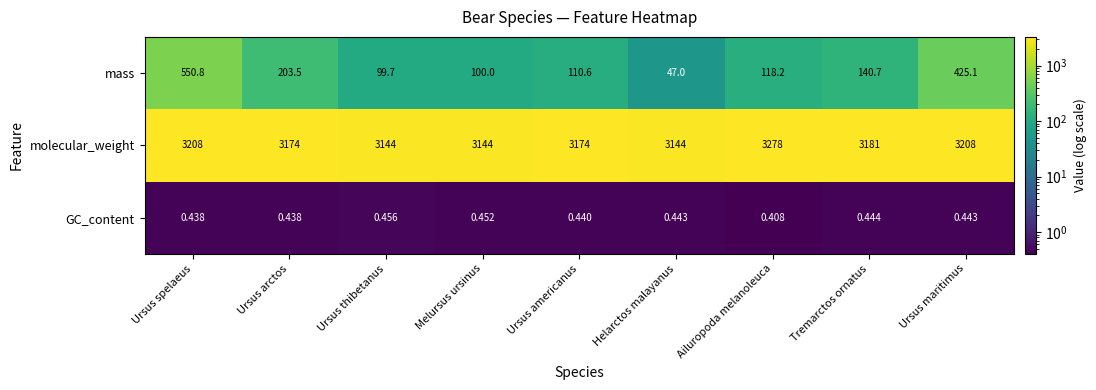

Rank the series at Ursus maritimus from lowest to highest value.

GC_content, mass, molecular_weight